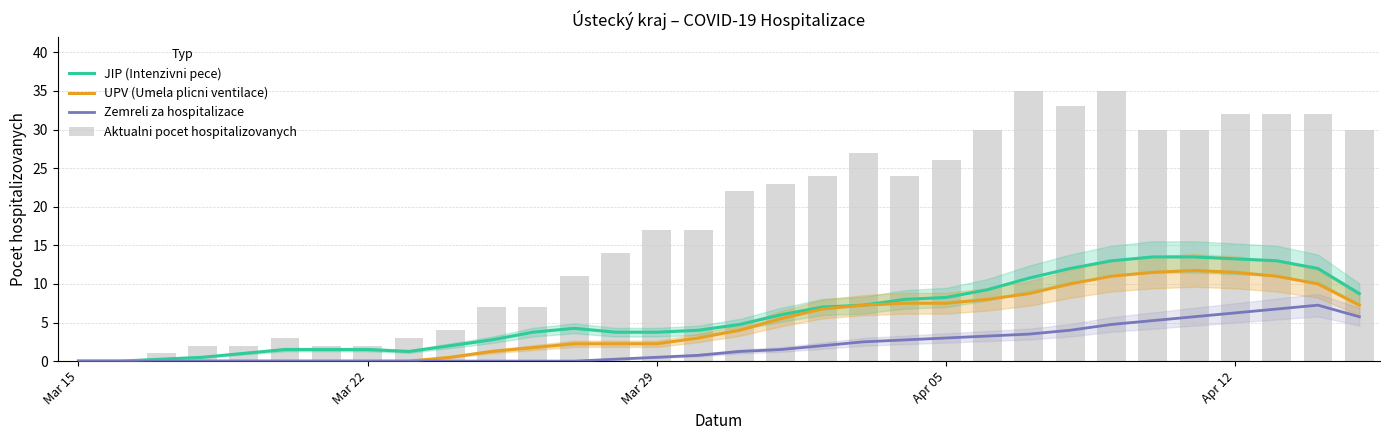

Does the chart contain stacked bars?

No